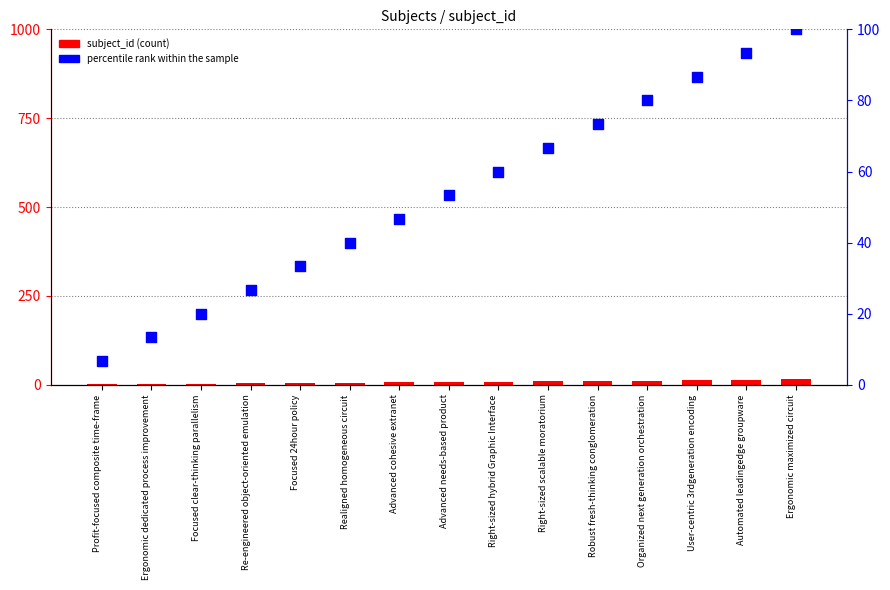

At how many categories does at least one series exceed 16?

13